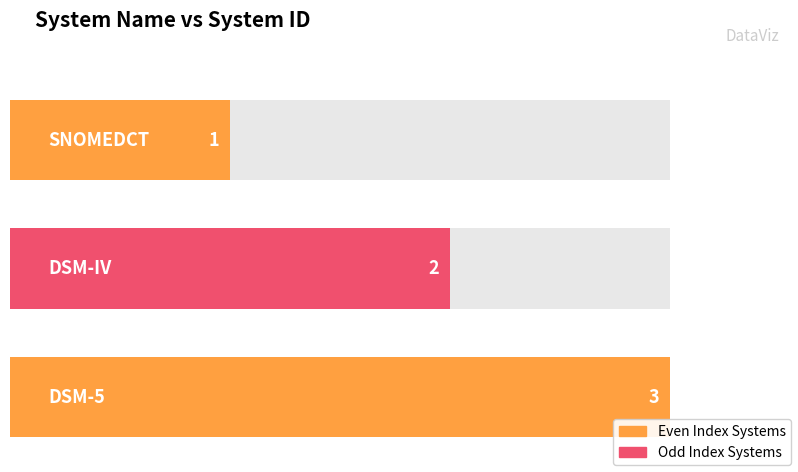

Reading left to right, transcribe all the data shown in this chart.

SNOMEDCT=1	DSM-IV=2	DSM-5=3